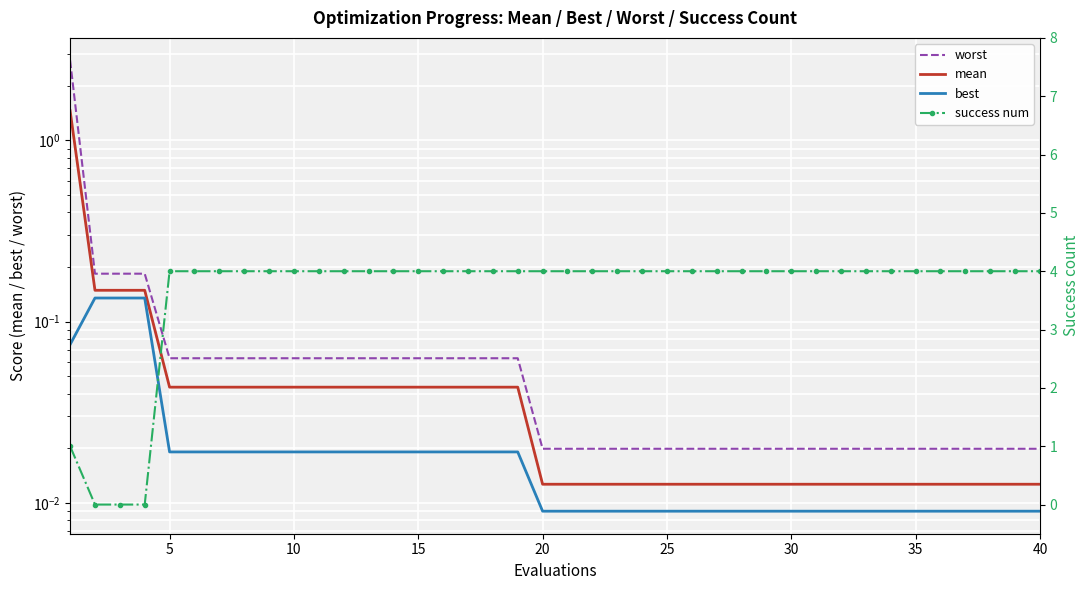

Rank the series by their maximum value, from highest to lowest.

success num, worst, mean, best